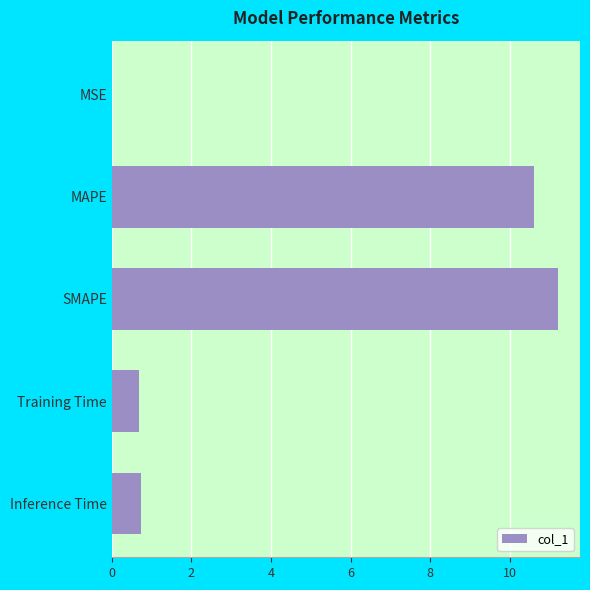

Which has a higher value, MAPE or Inference Time?

MAPE